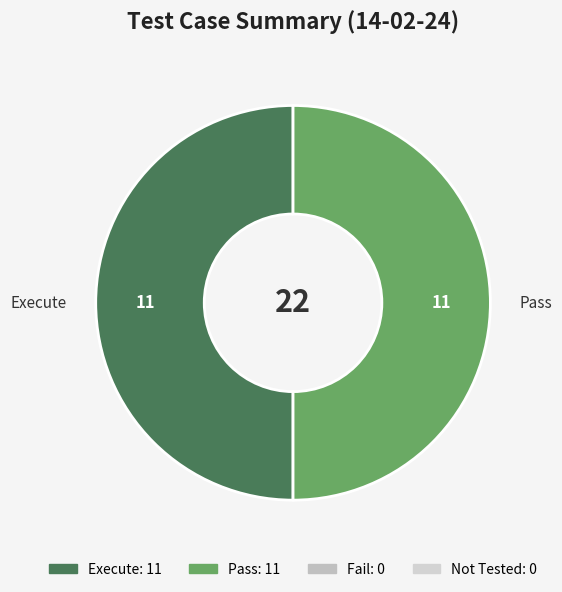

Approximately how many times larger is the value at Pass compared to Execute?

1.0